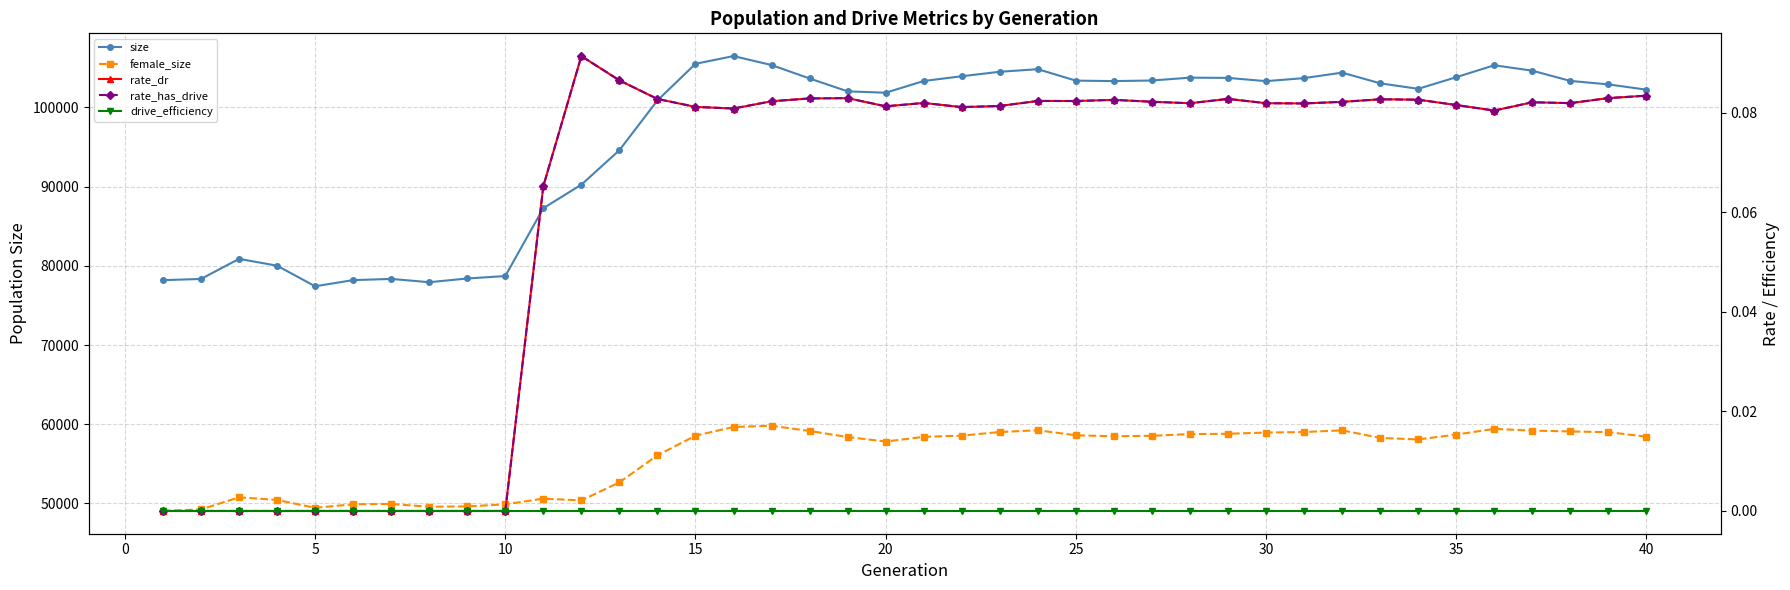

True or false: rate_dr has a value of 0.1 at 36.

False